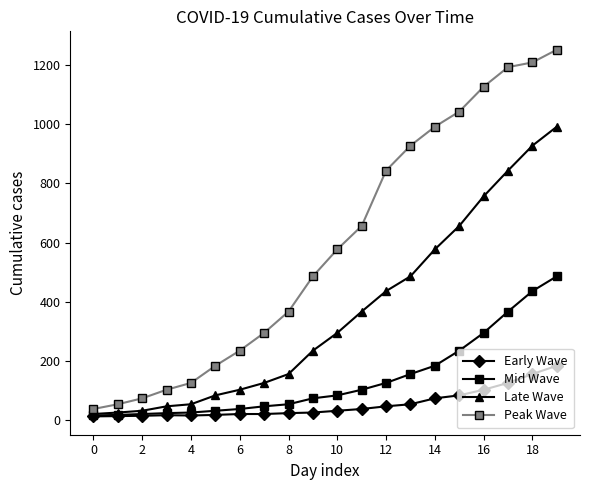

What is the smallest value displayed?

13